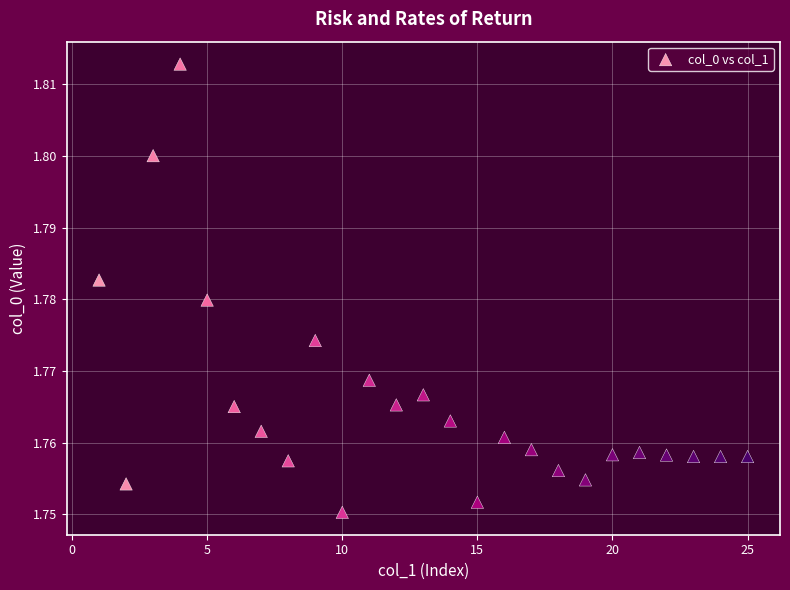

What is the range of X values (max minus min)?

24.0